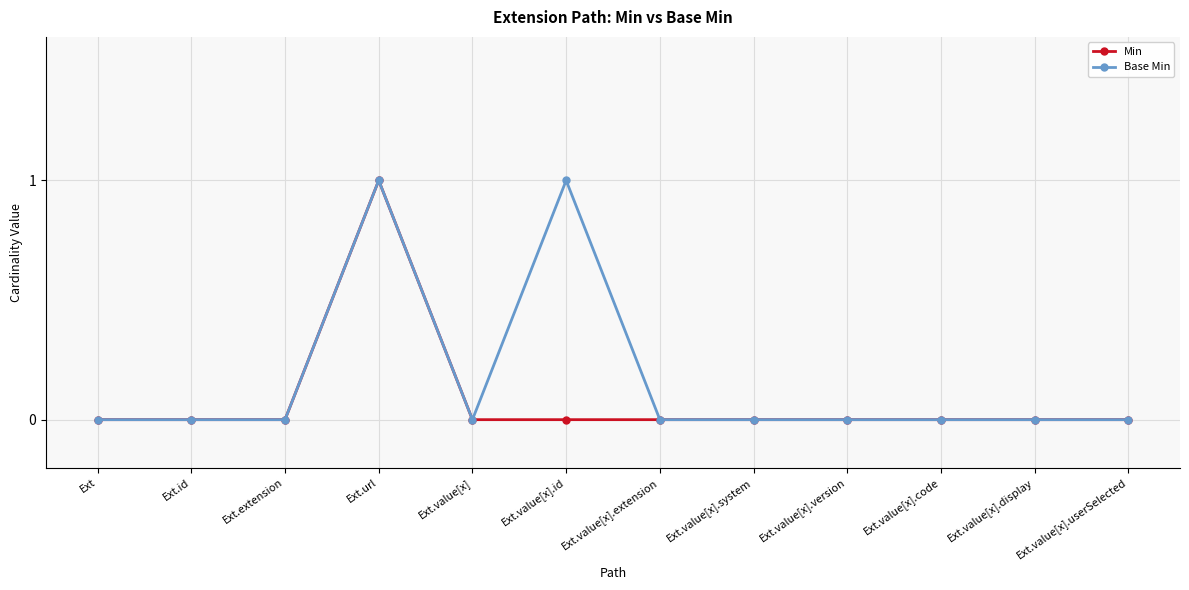

What is the label of the 3rd point from the right?

Ext.value[x].code